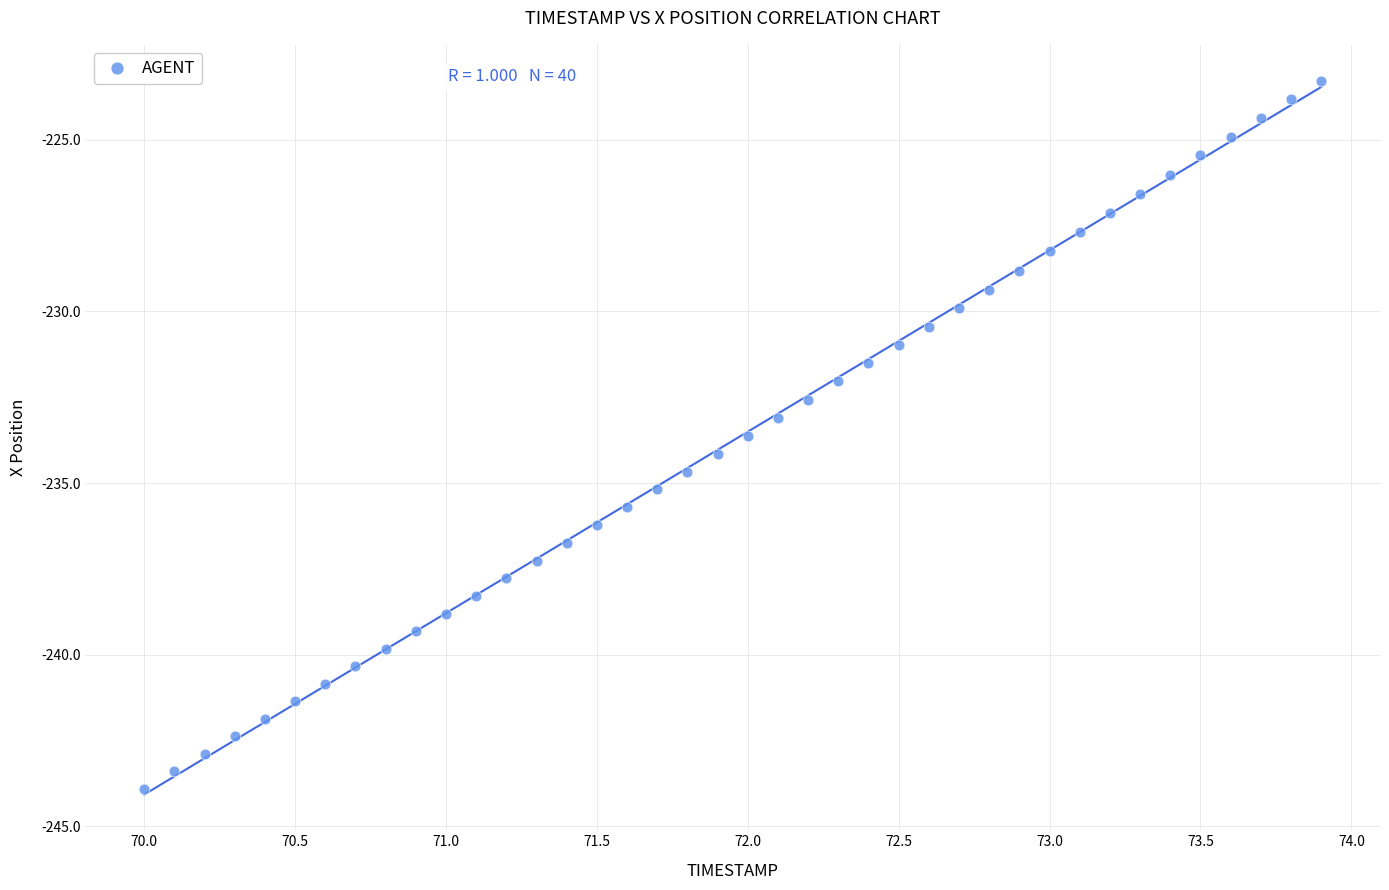

What is the range of X values (max minus min)?

3.9